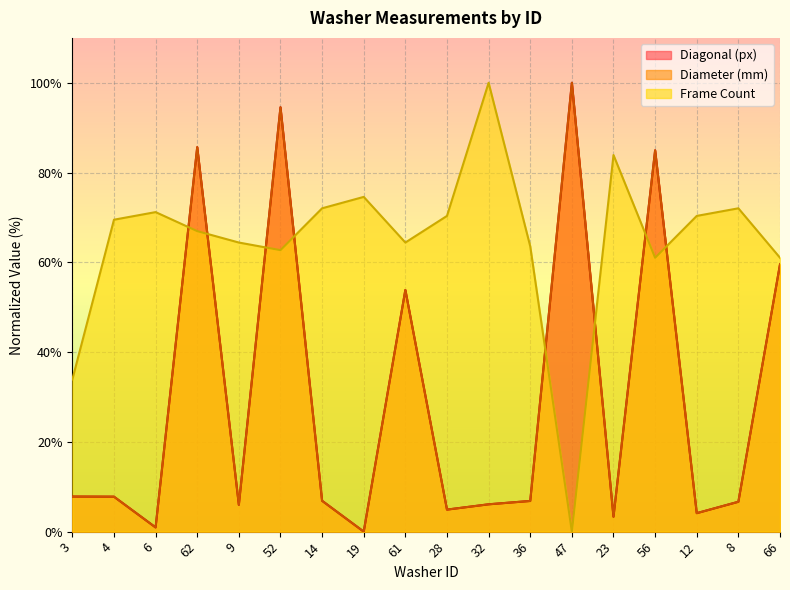

After their last crossing, which series has the higher values: Frame Count or Diameter (mm)?

Frame Count